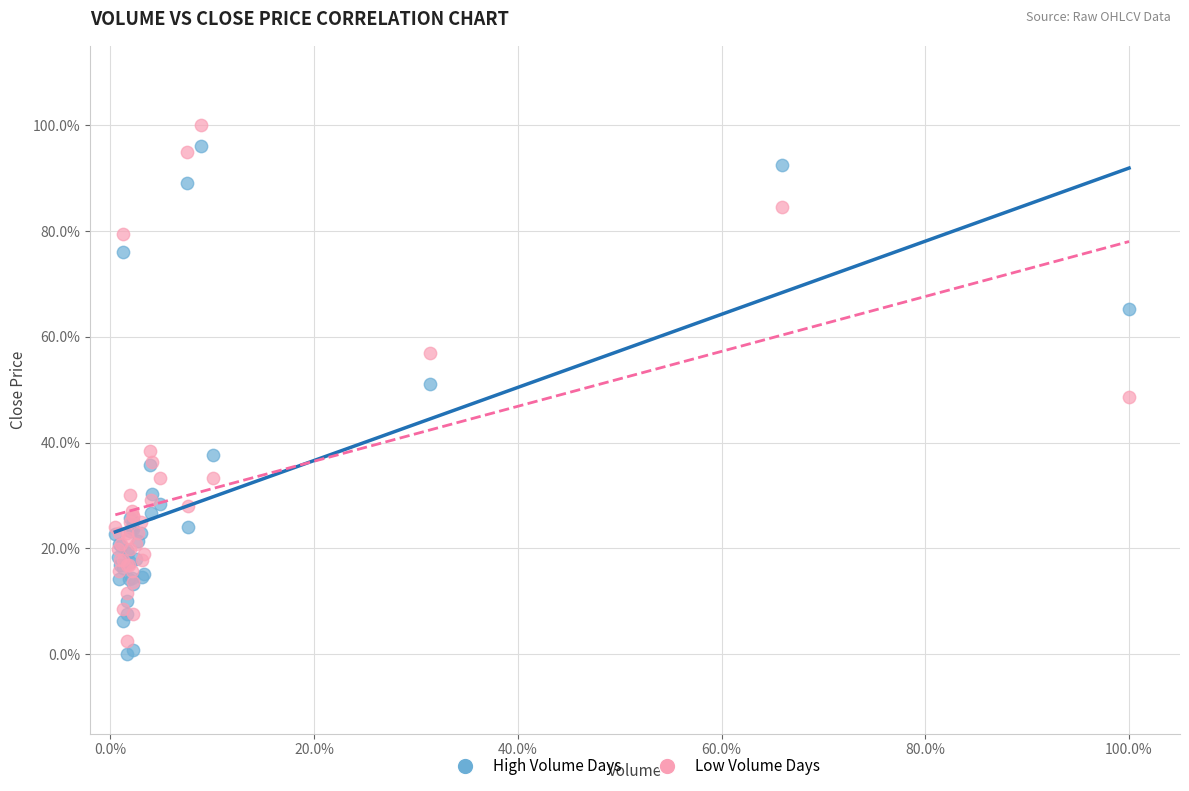

Which series reaches the minimum Y coordinate?

High Volume Days